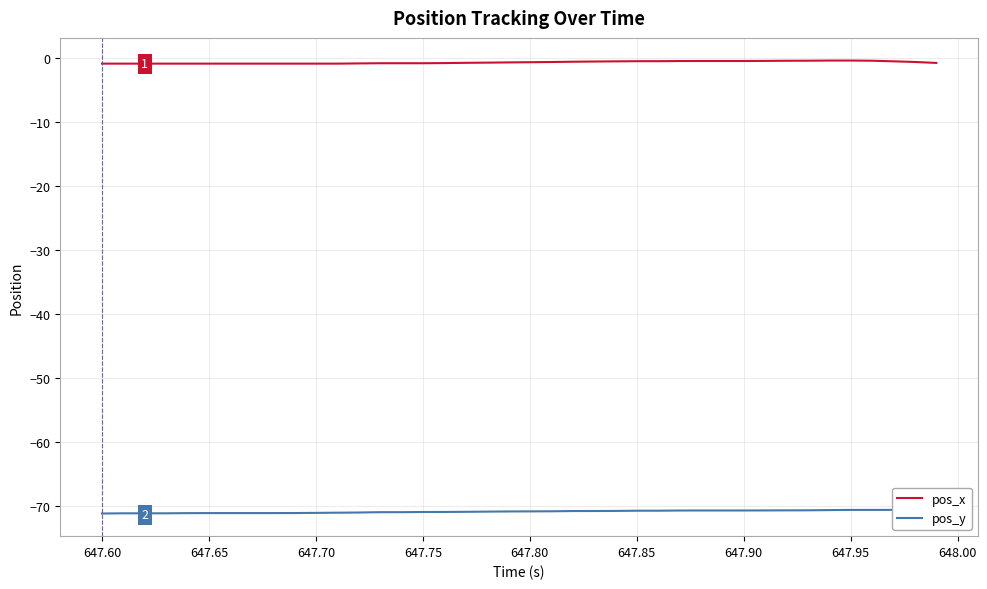

Does the chart display data point markers on the line(s)?

No